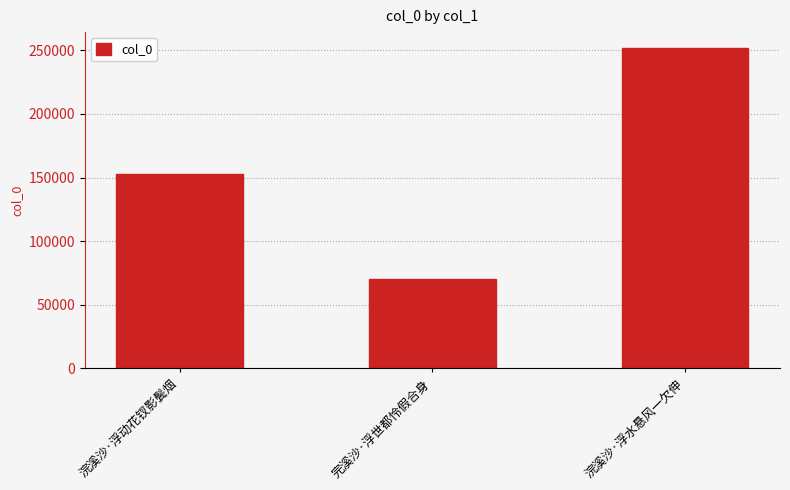

What is the smallest value displayed?

70116